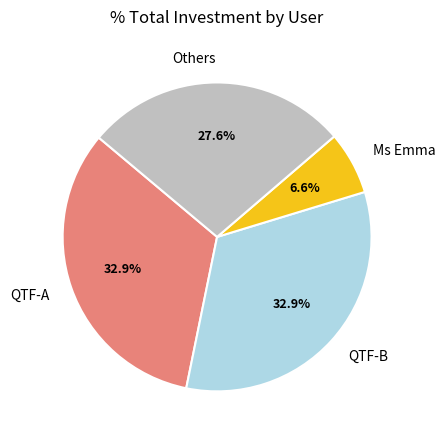

Which slice is the smallest?

Ms Emma